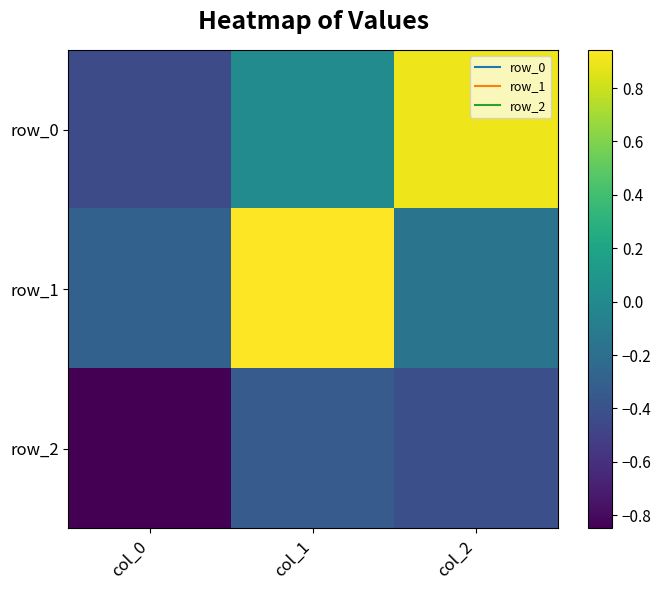

What is the difference between the maximum and second lowest values in the row_1 series?

1.1